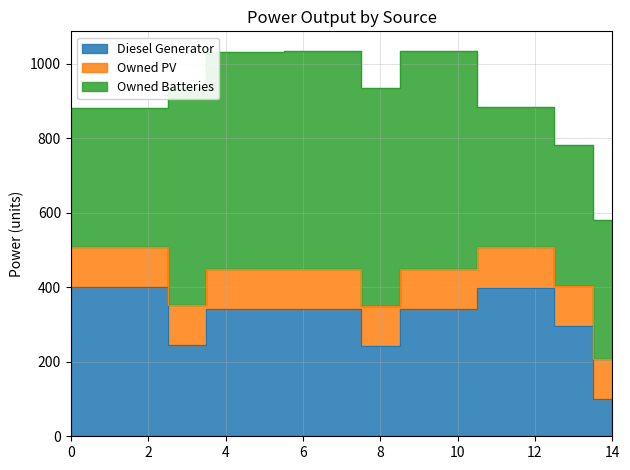

Rank the series by their average value, from highest to lowest.

Owned Batteries, Diesel Generator, Owned PV